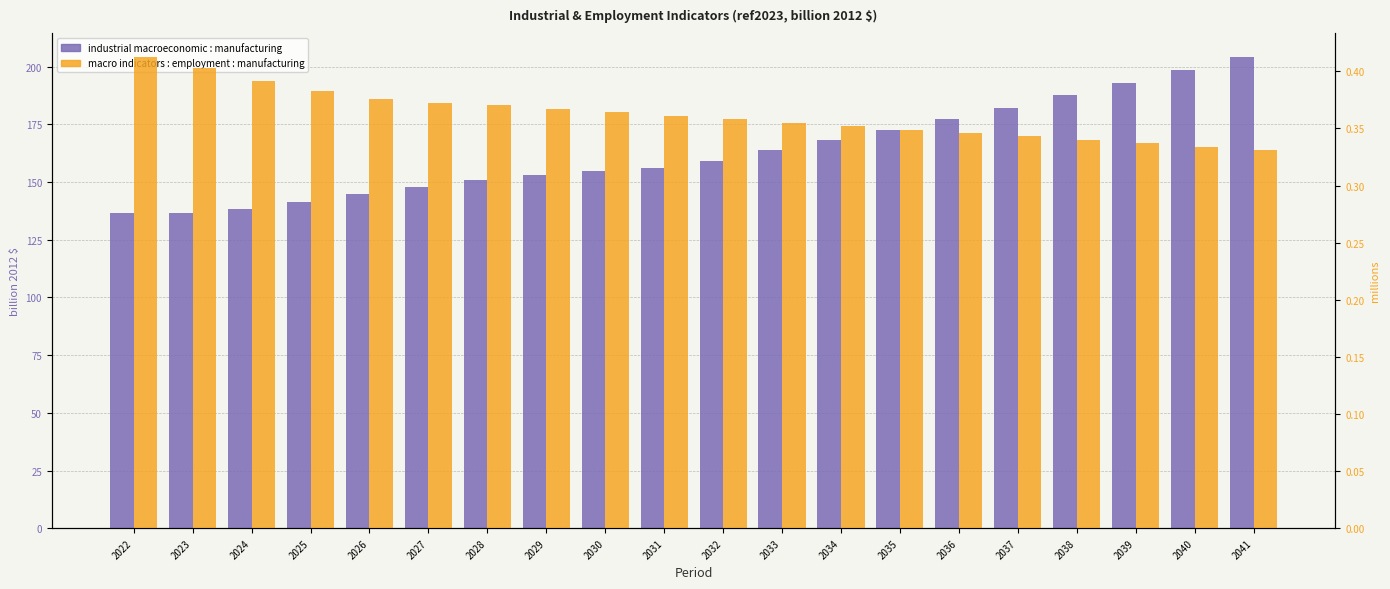

Is it true that macro indicators : employment : manufacturing equals 0.3 at 2035?

True